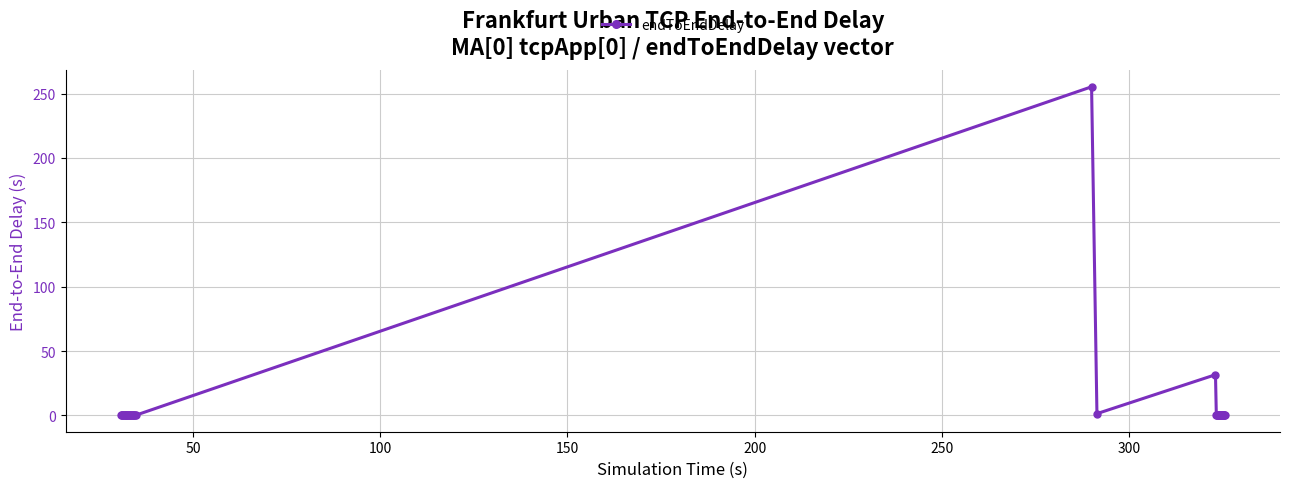

True or false: the data has more than 0 interior local peaks.

True